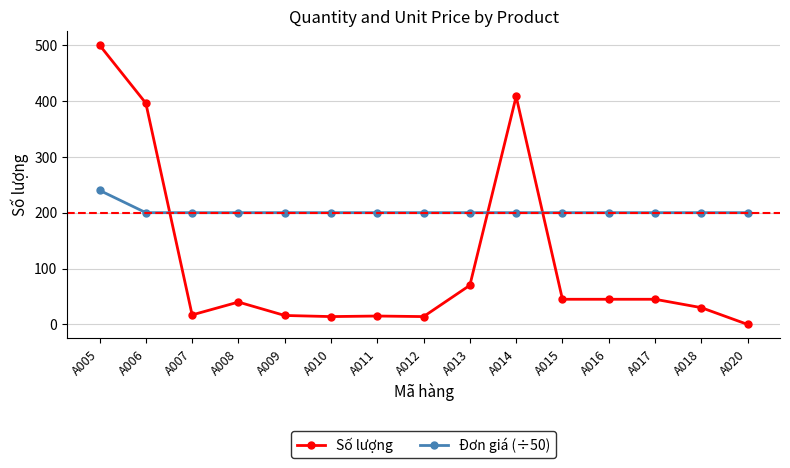

What is the average value of the Đơn giá (÷50) series?

203